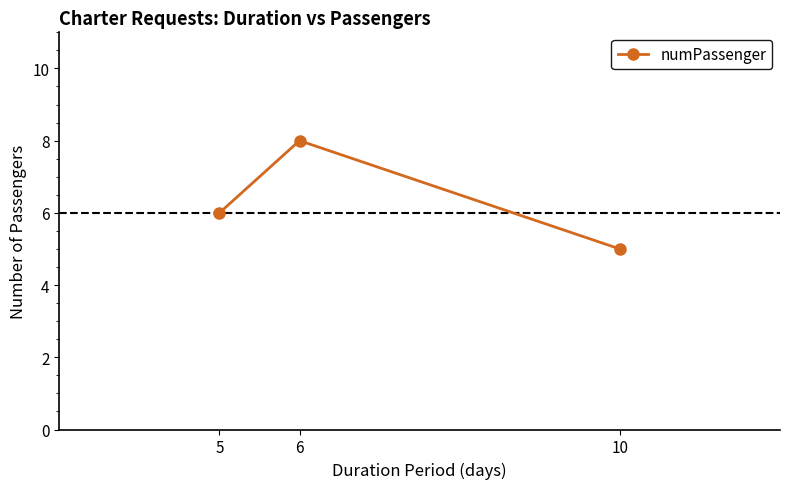

How many data points does each series have?

3